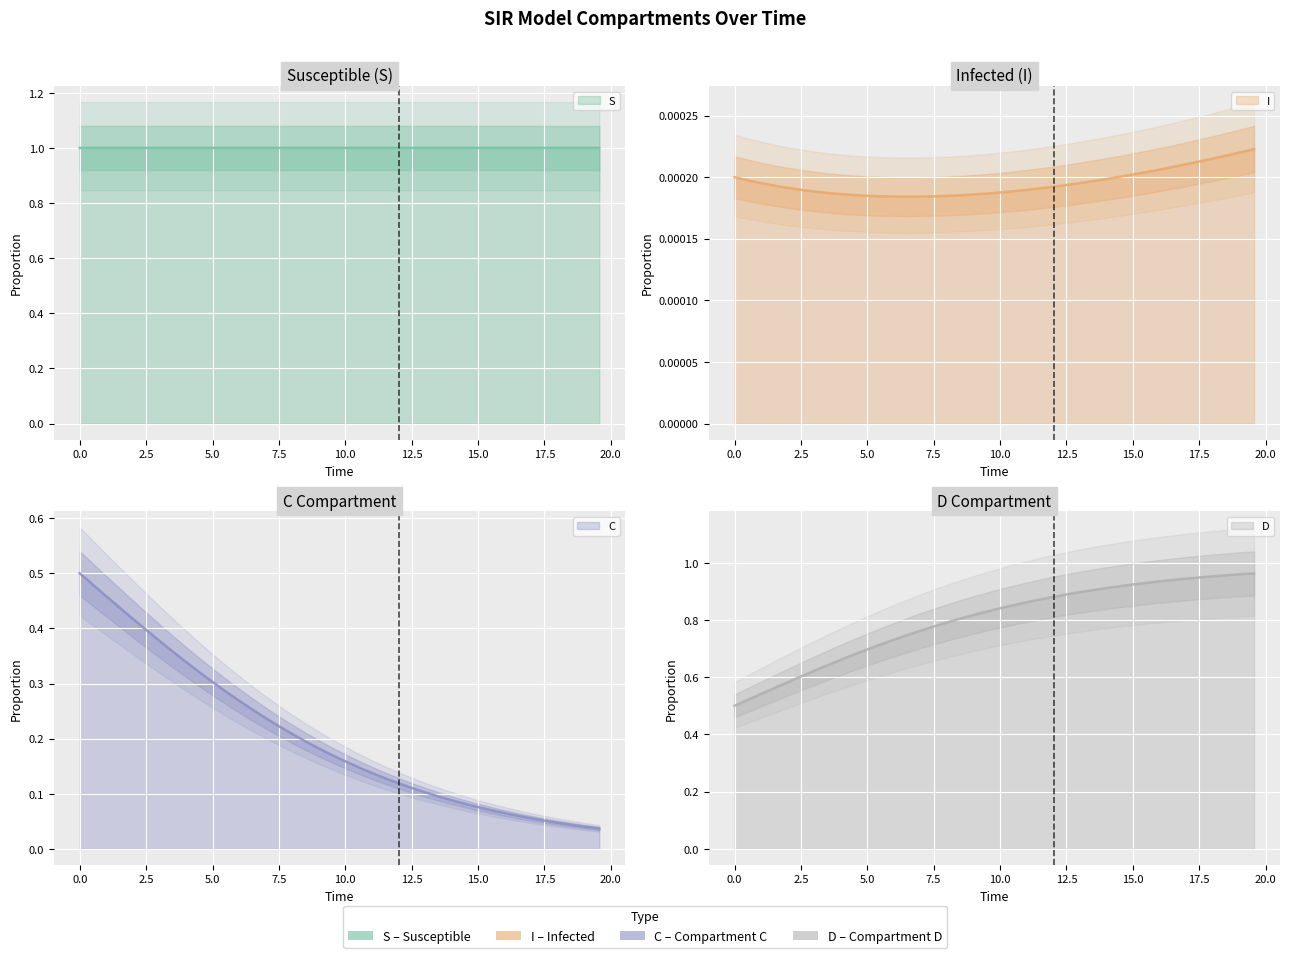

List the series in order of their overall mean, highest first.

S, D, C, I